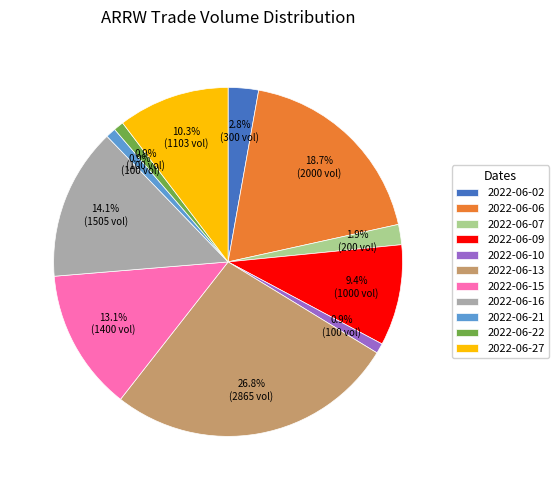

Which has a higher value, 2022-06-06 or 2022-06-27?

2022-06-06